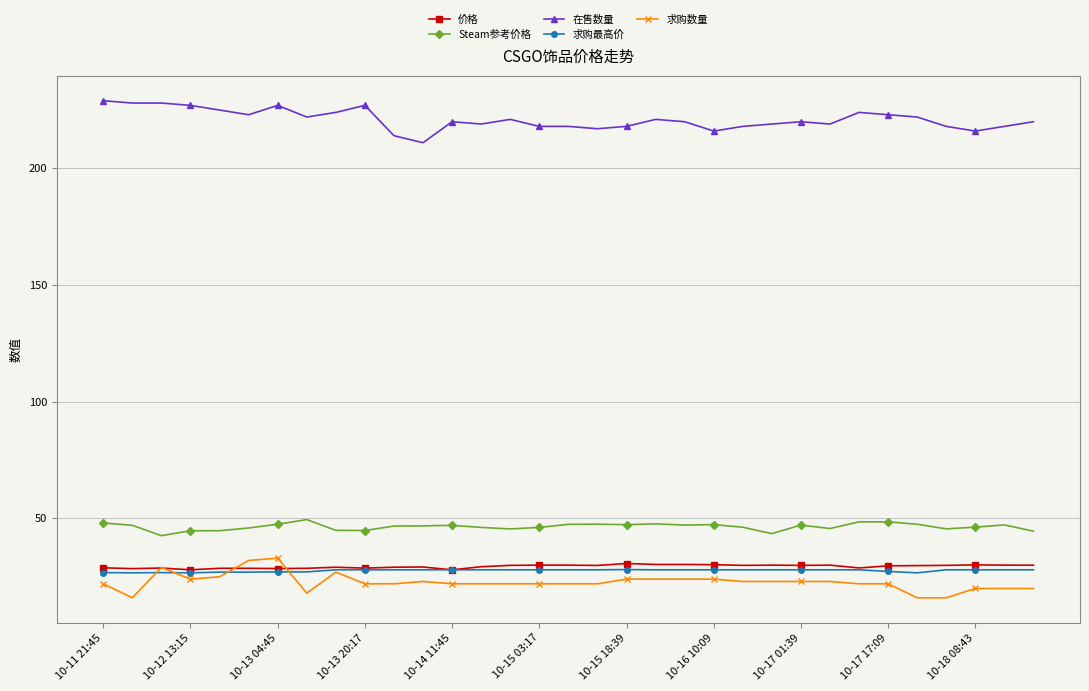

True or false: Steam参考价格 and 求购数量 intersect in this chart.

False